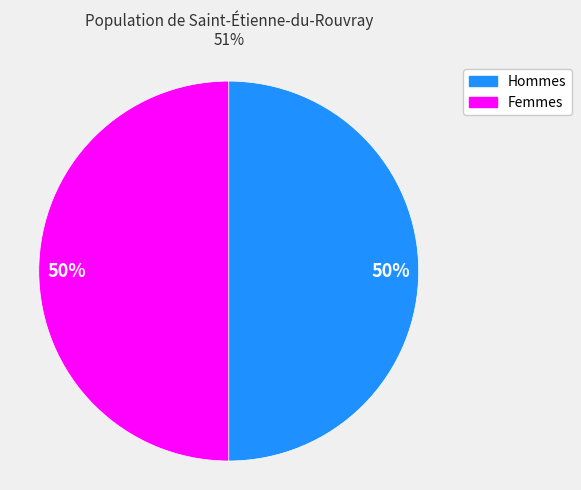

What percentage is the Femmes slice, to the nearest percent?

50%